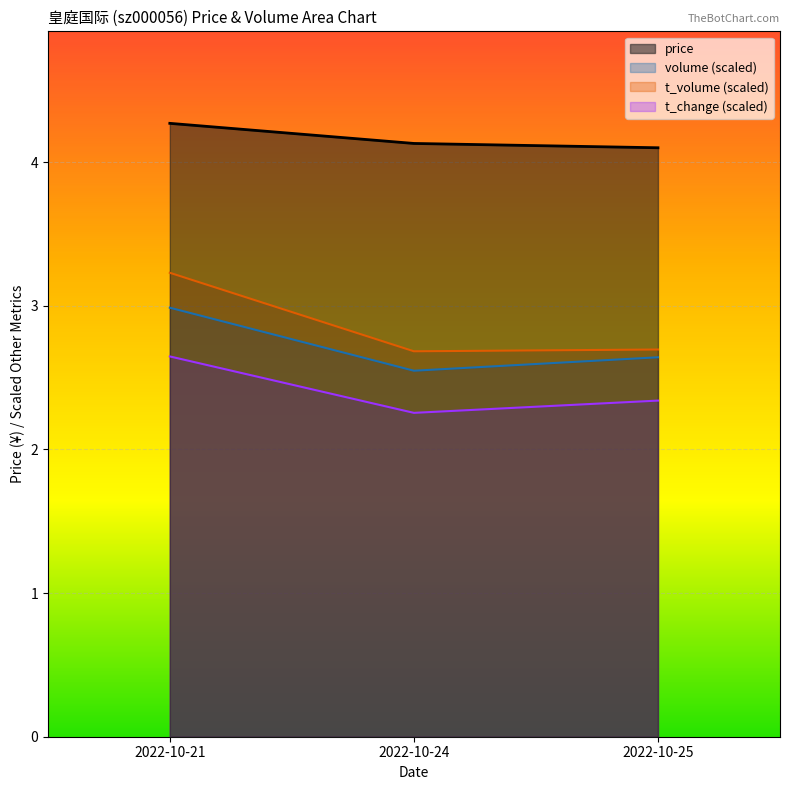

What is the value of the t_change point at the 2nd from the left?

2.3